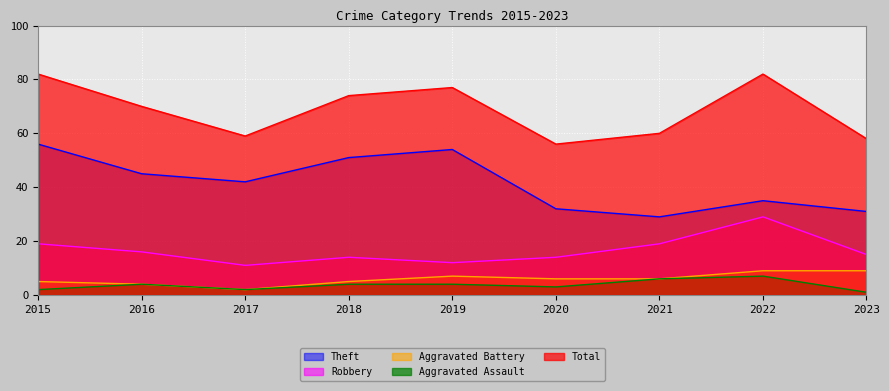

How many values in the Theft series are below 42?

4